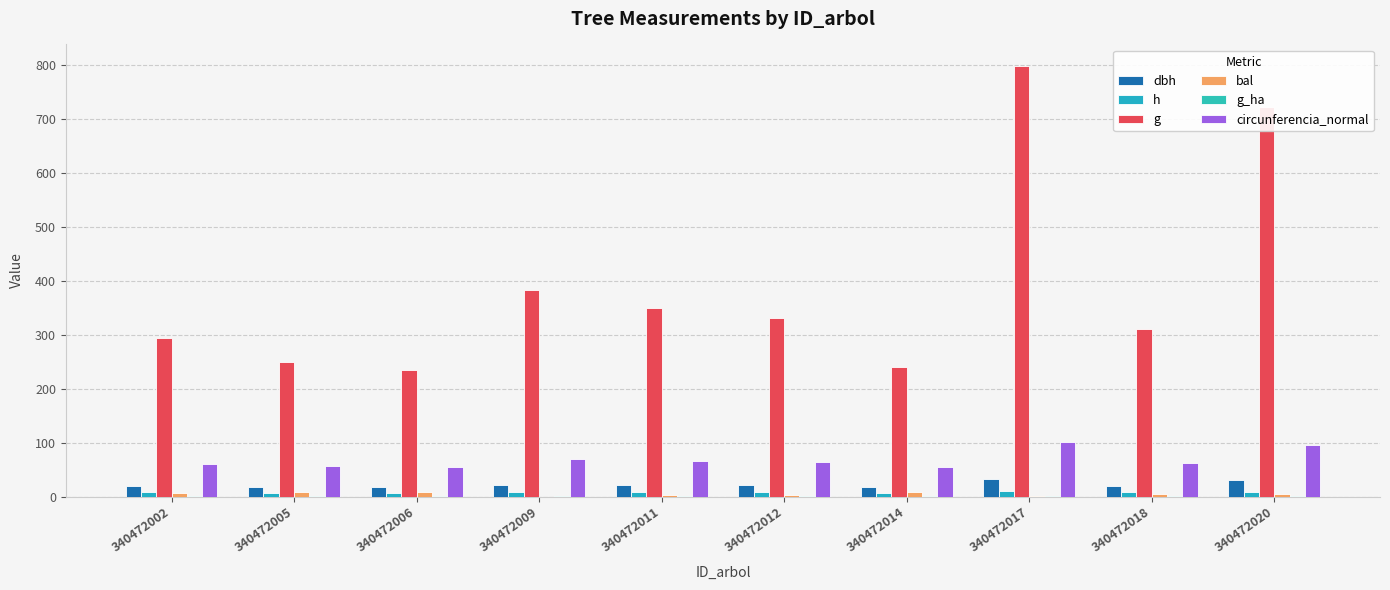

At how many categories does at least one series exceed 432?

2